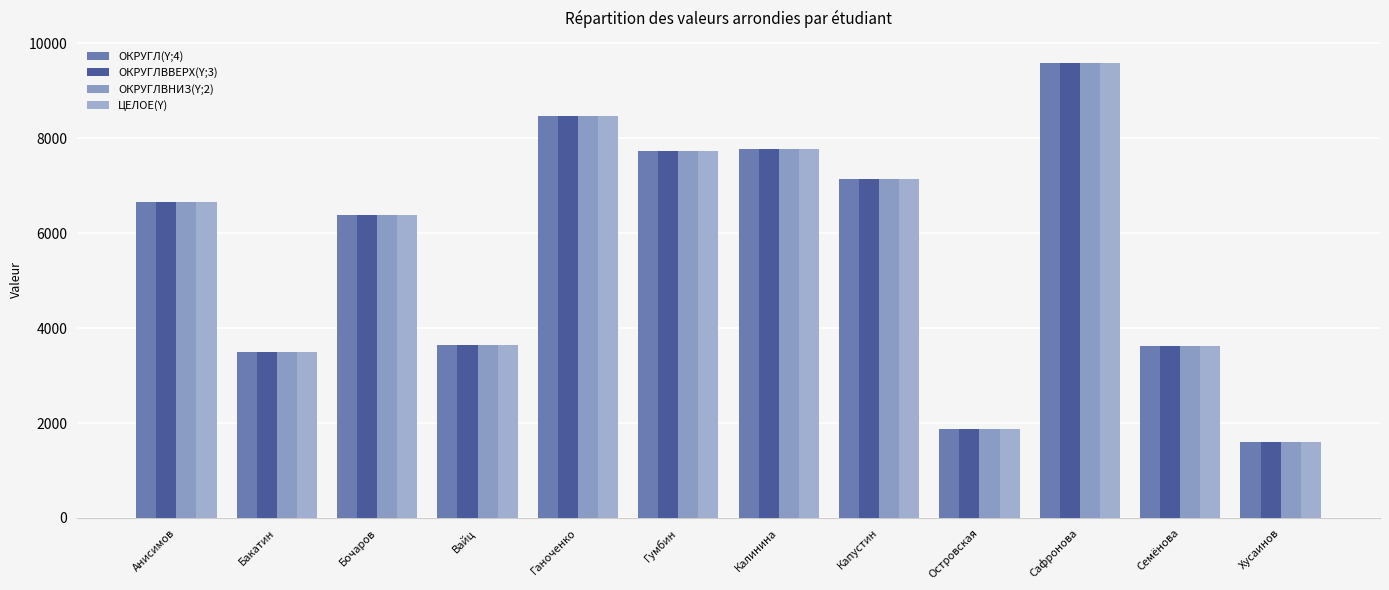

At how many categories does at least one series exceed 6330?

7